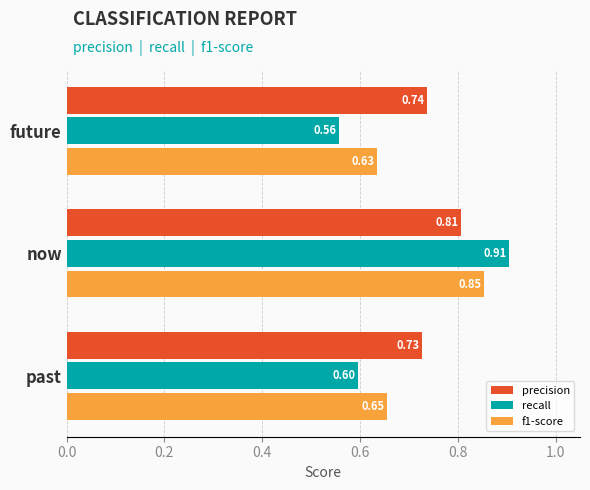

What is the sum of all recall values?

2.1